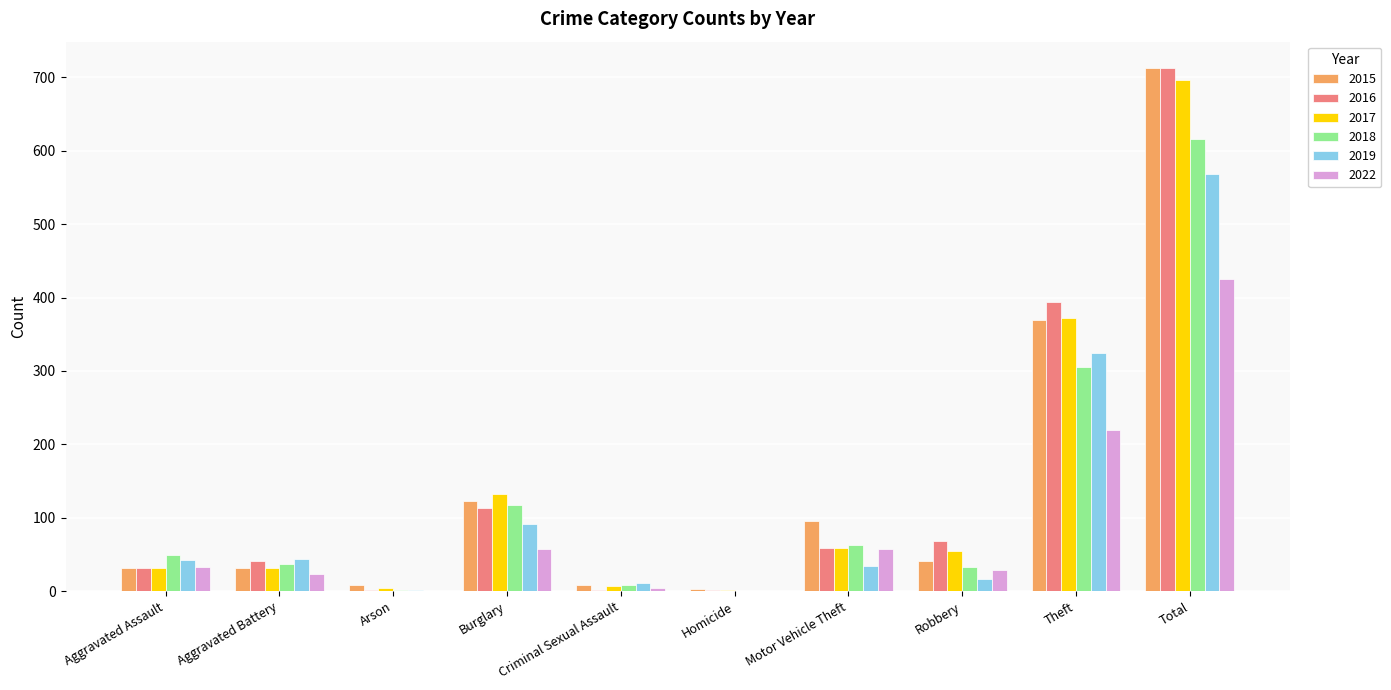

What is the greatest value displayed?

713